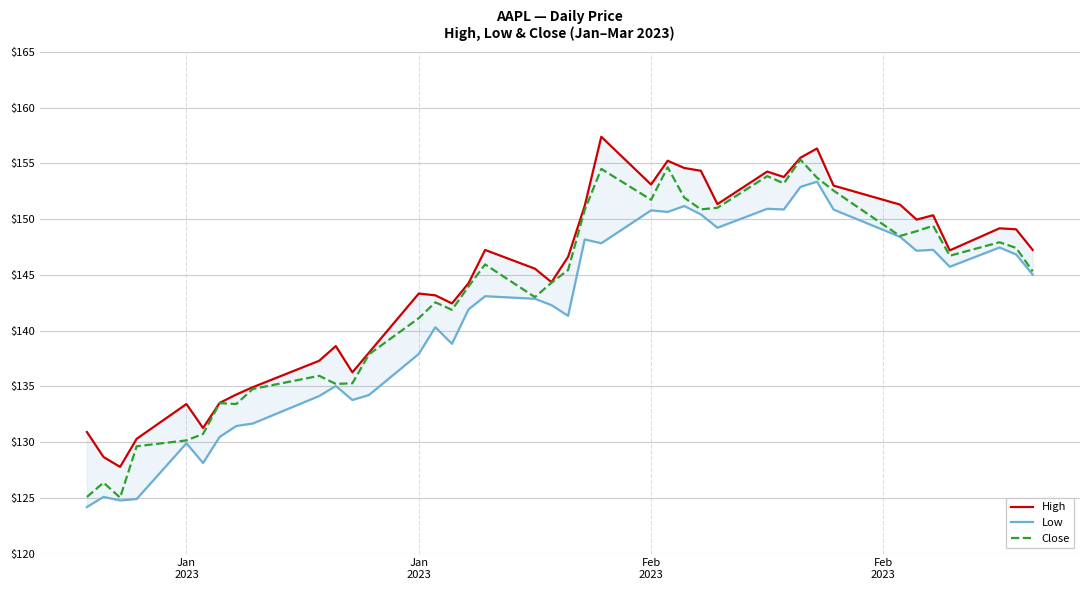

What are all the series names shown in the legend?

High, Low, Close